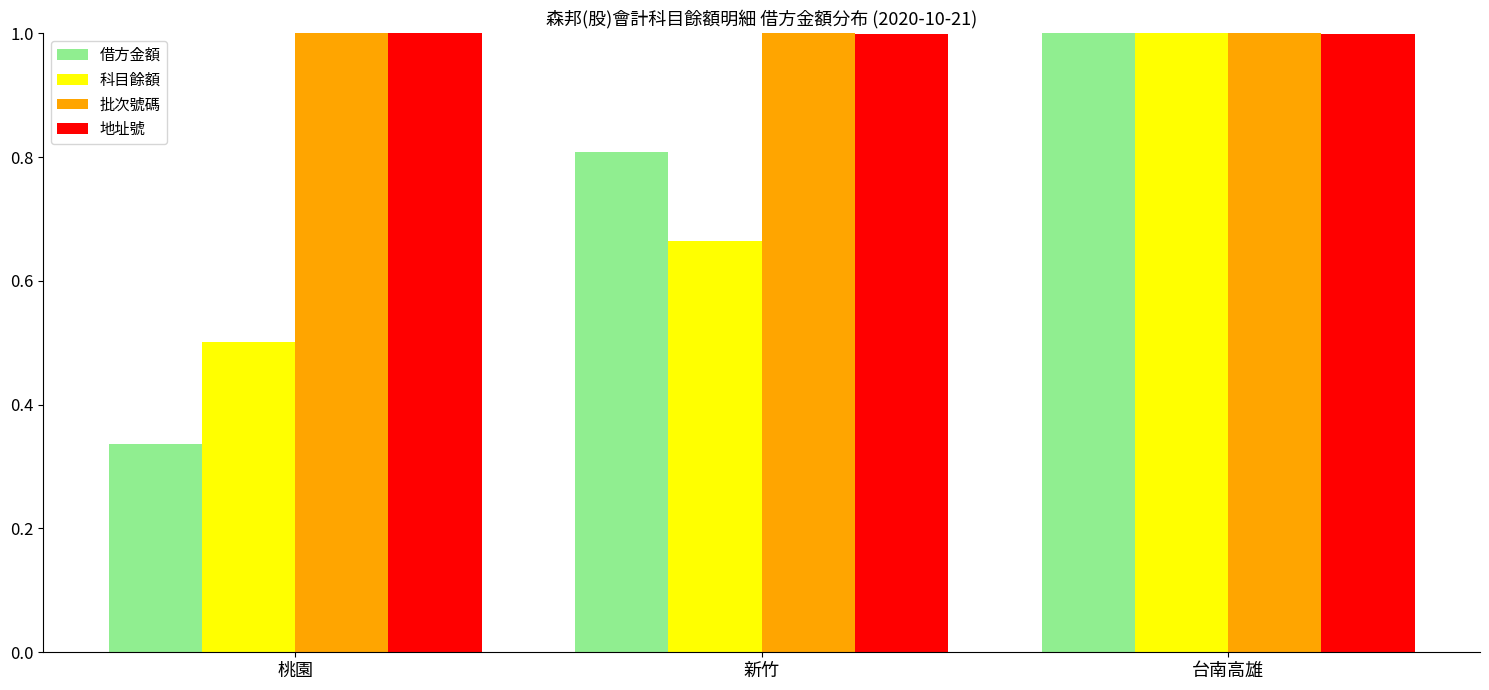

What is the average value of the 批次號碼 series?

1.0